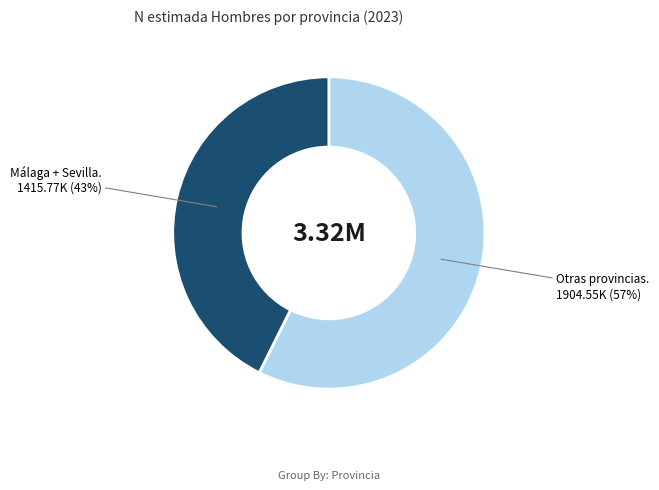

To the nearest percent, what is the average slice percentage?

50%